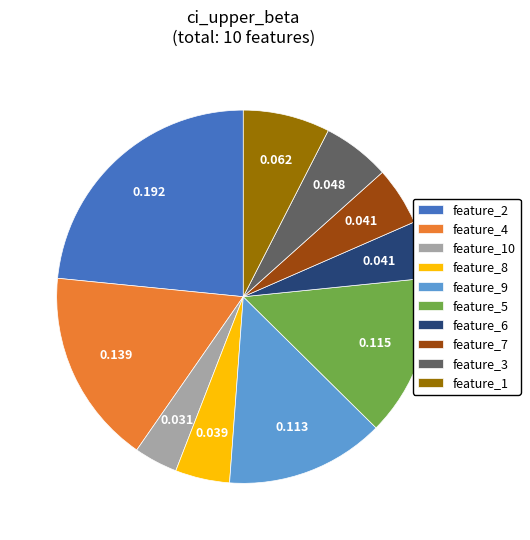

Is it true that feature_2 is 23% of the pie?

True